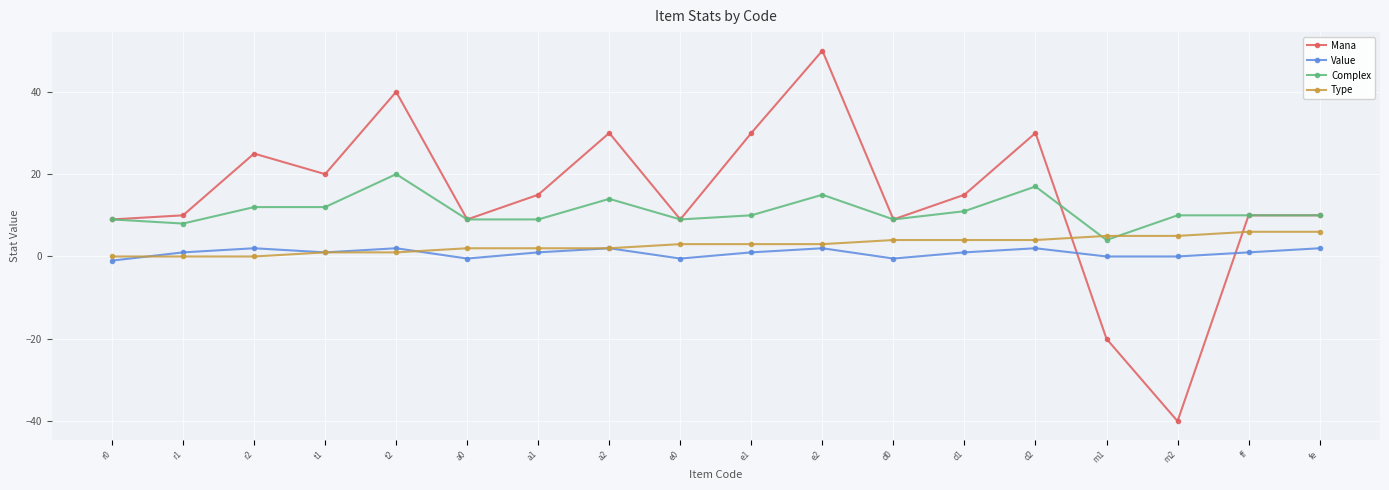

Which series has the widest spread of values?

Mana